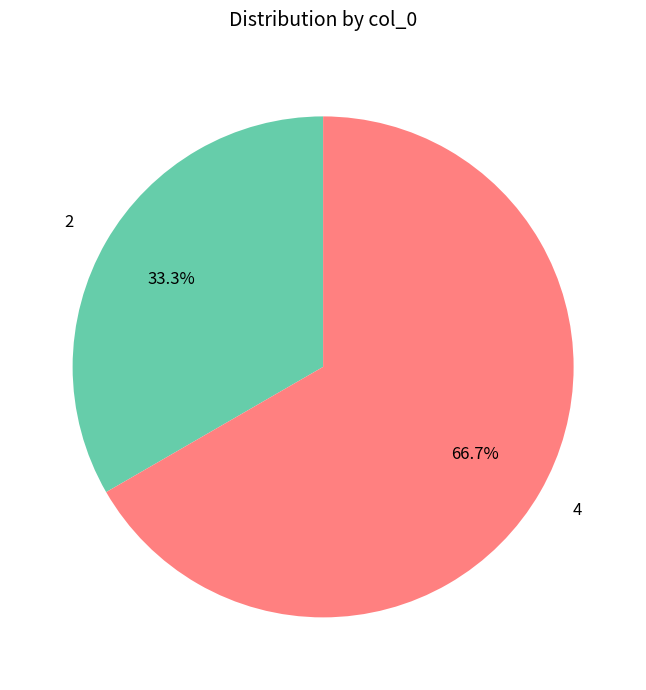

What is the largest slice in the pie chart?

4